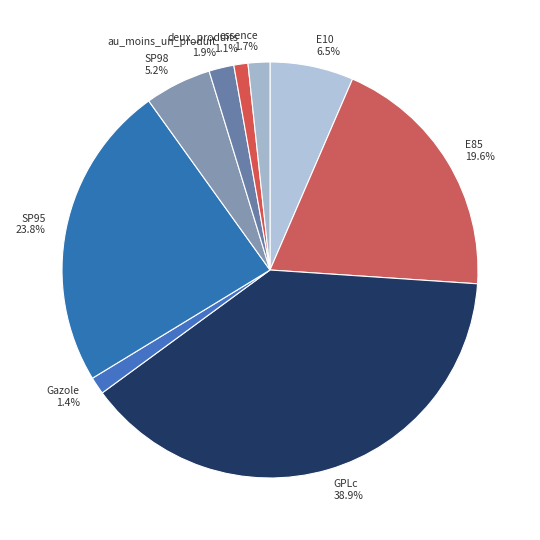

Which category has the biggest portion of the pie?

GPLc